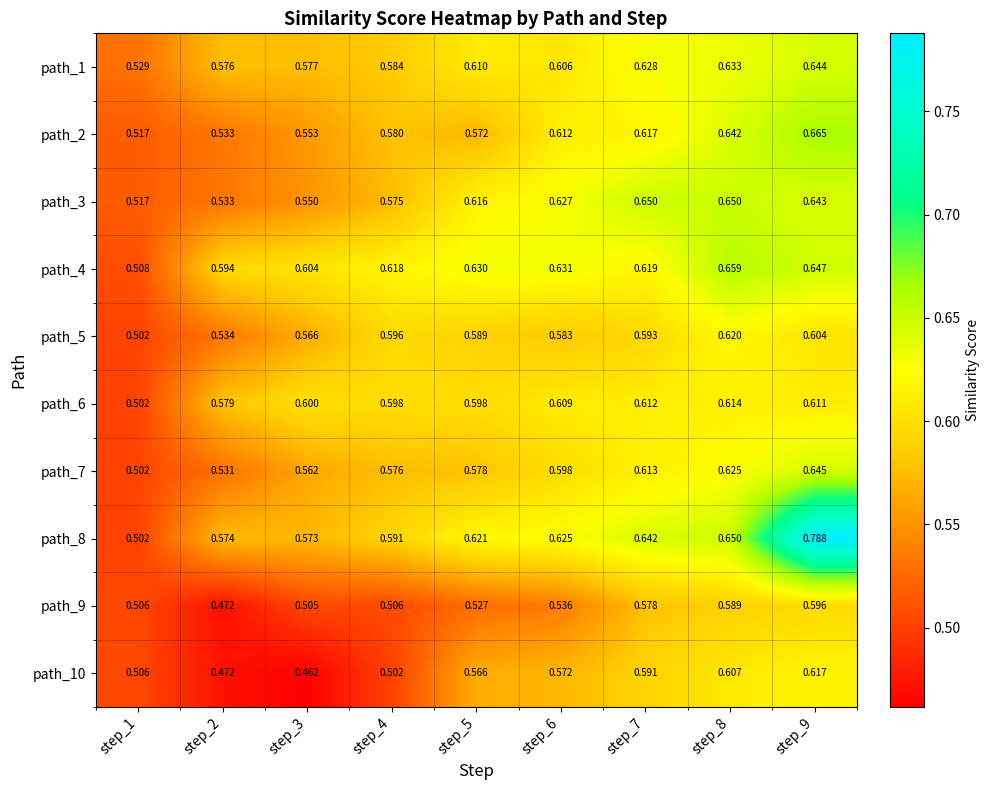

Is the value of path_9 at step_4 greater than the value of path_8 at step_6?

No